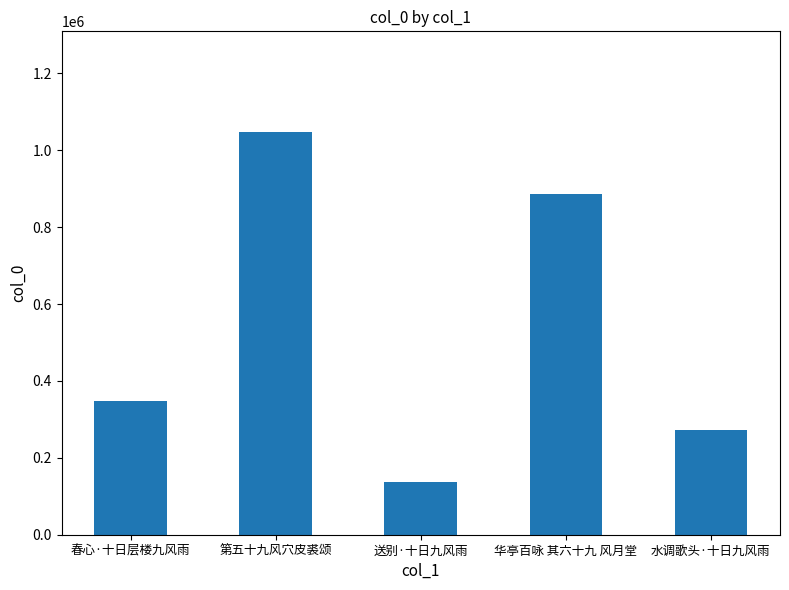

The chart shows a value of 347033 at 春心·十日层楼九风雨. True or false?

True